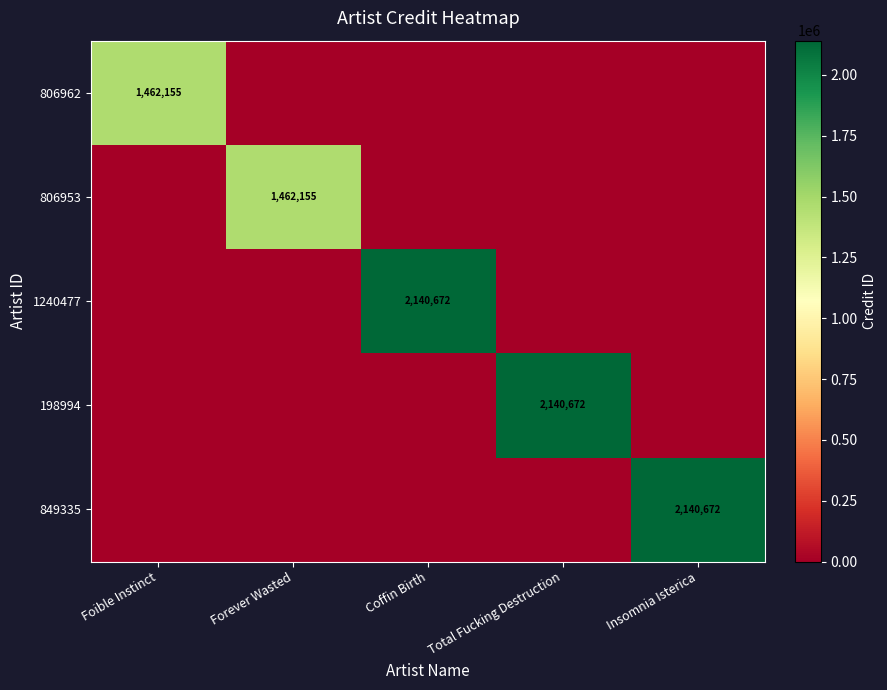

What is the total value across all series at Total Fucking Destruction?

2140672